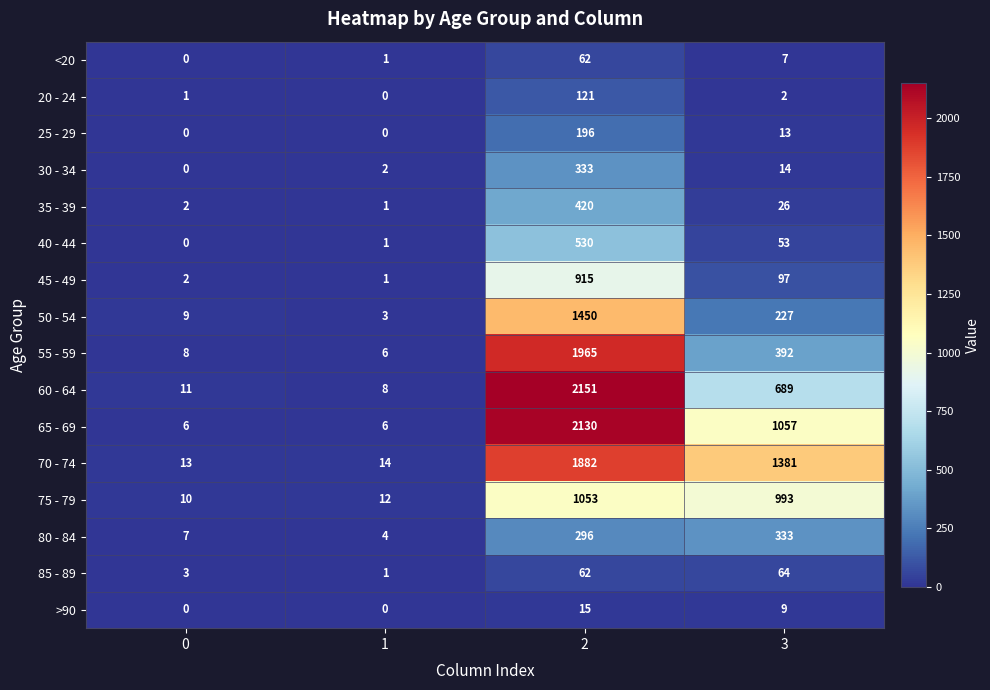

How many distinct data groups are displayed?

16